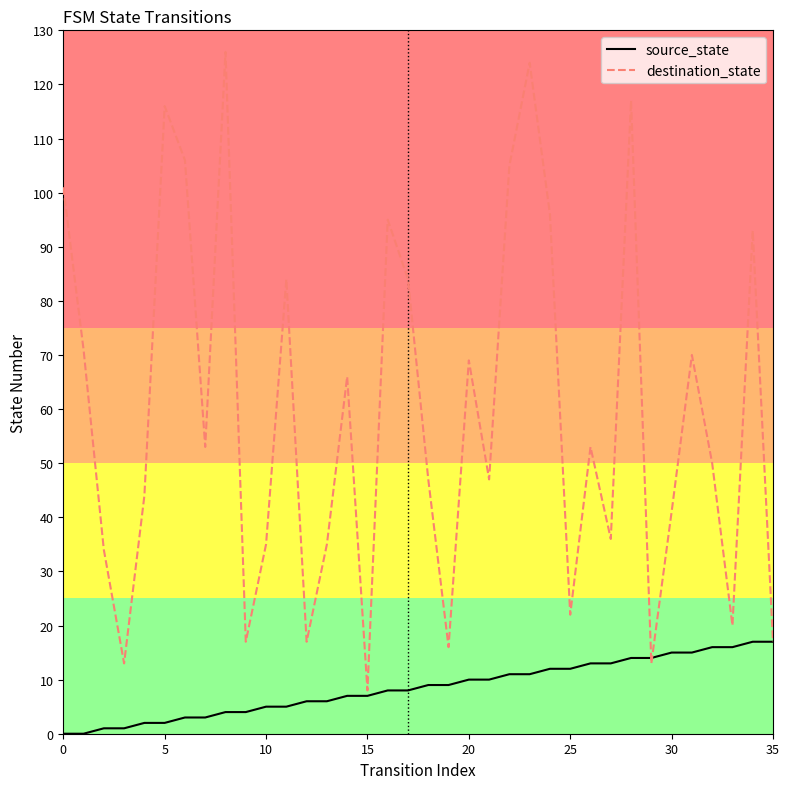

Which series has the largest range (max minus min)?

destination_state